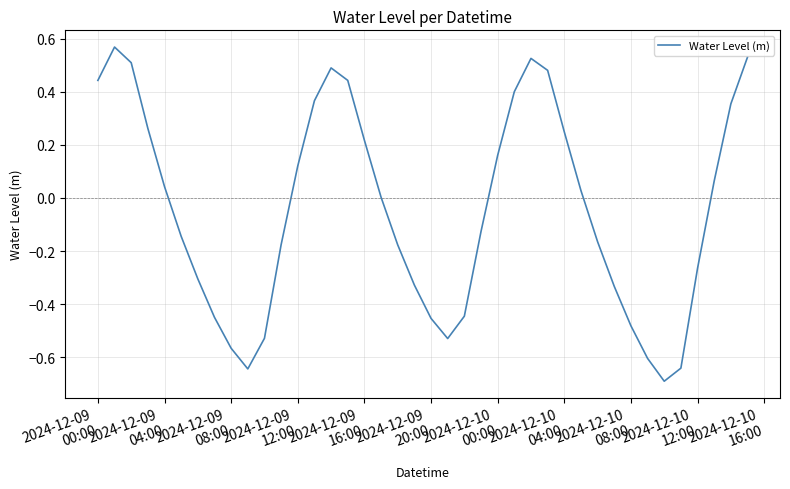

What is the smallest value displayed?

-0.7